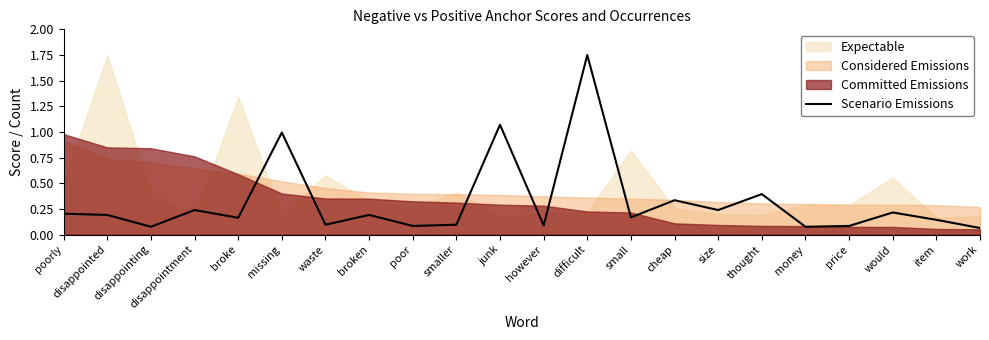

Rank the categories by value from highest to lowest.

difficult, junk, missing, thought, cheap, disappointment, size, would, poorly, disappointed, broken, small, broke, item, waste, smaller, however, poor, price, disappointing, money, work